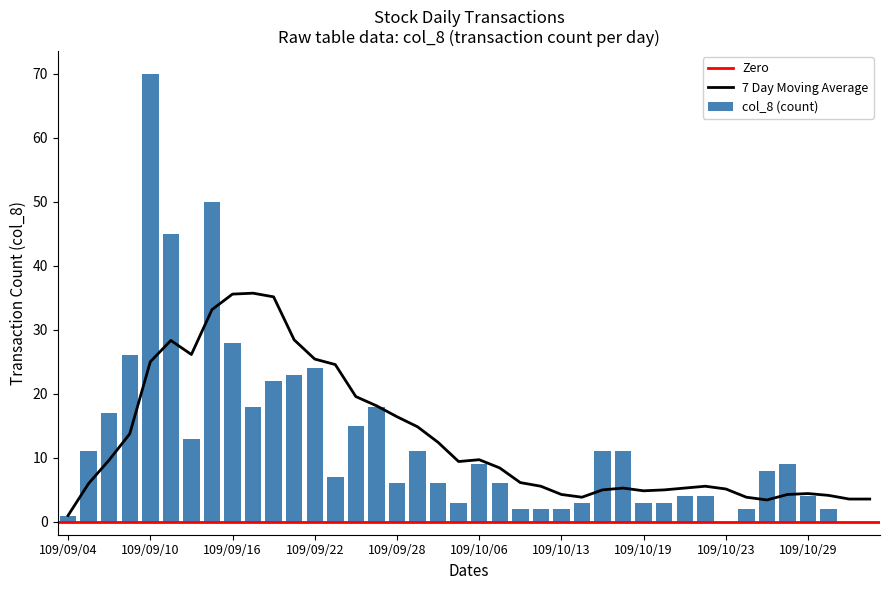

How many values are above zero?

37